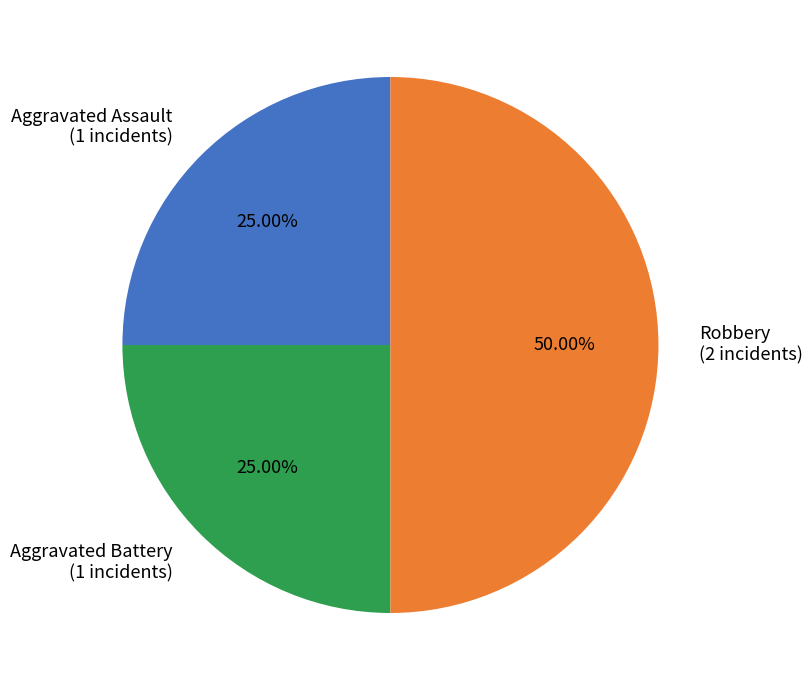

True or false: Robbery accounts for 38% of the total.

False